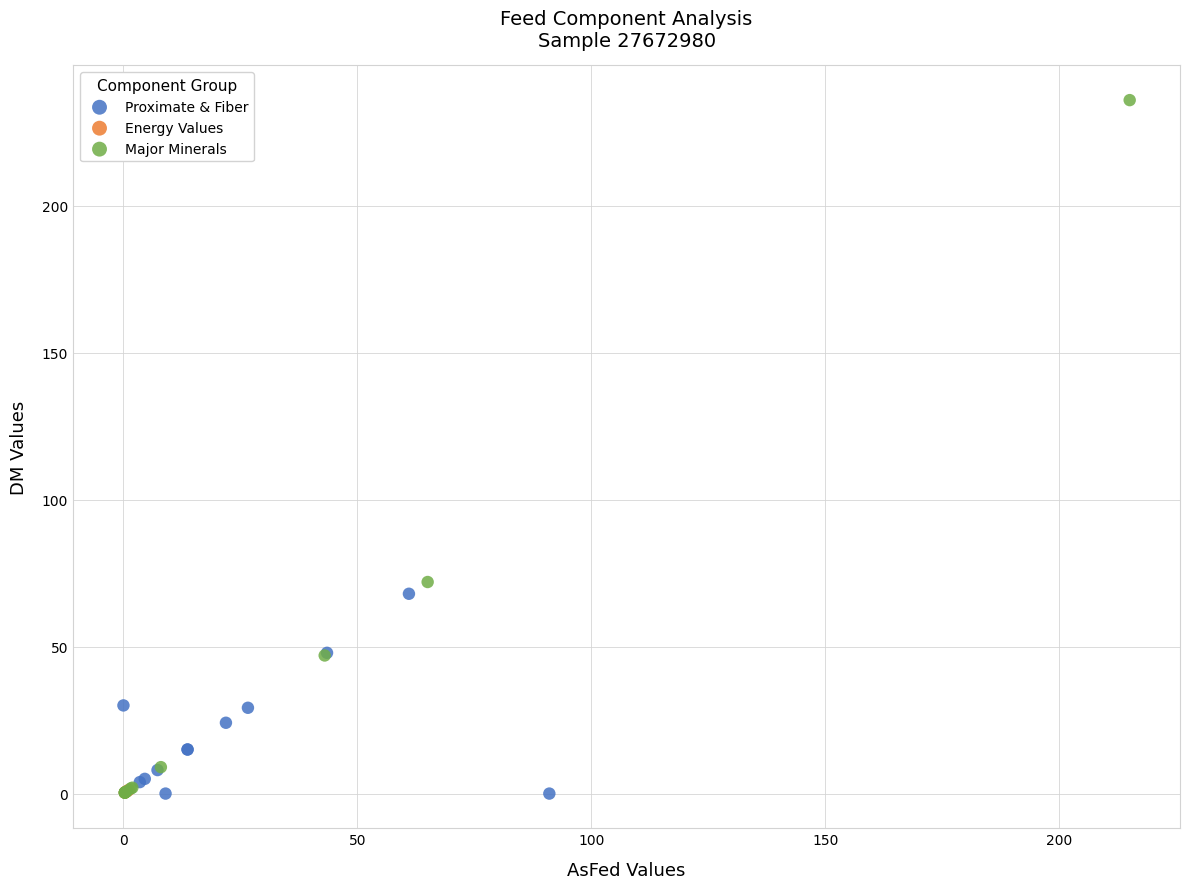

What are all the series names shown in the legend?

Proximate & Fiber, Energy Values, Major Minerals